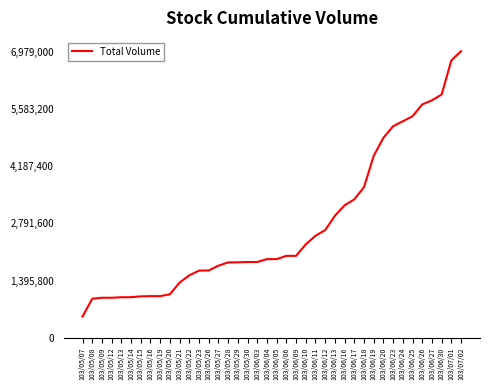

What is the smallest value displayed?

515000